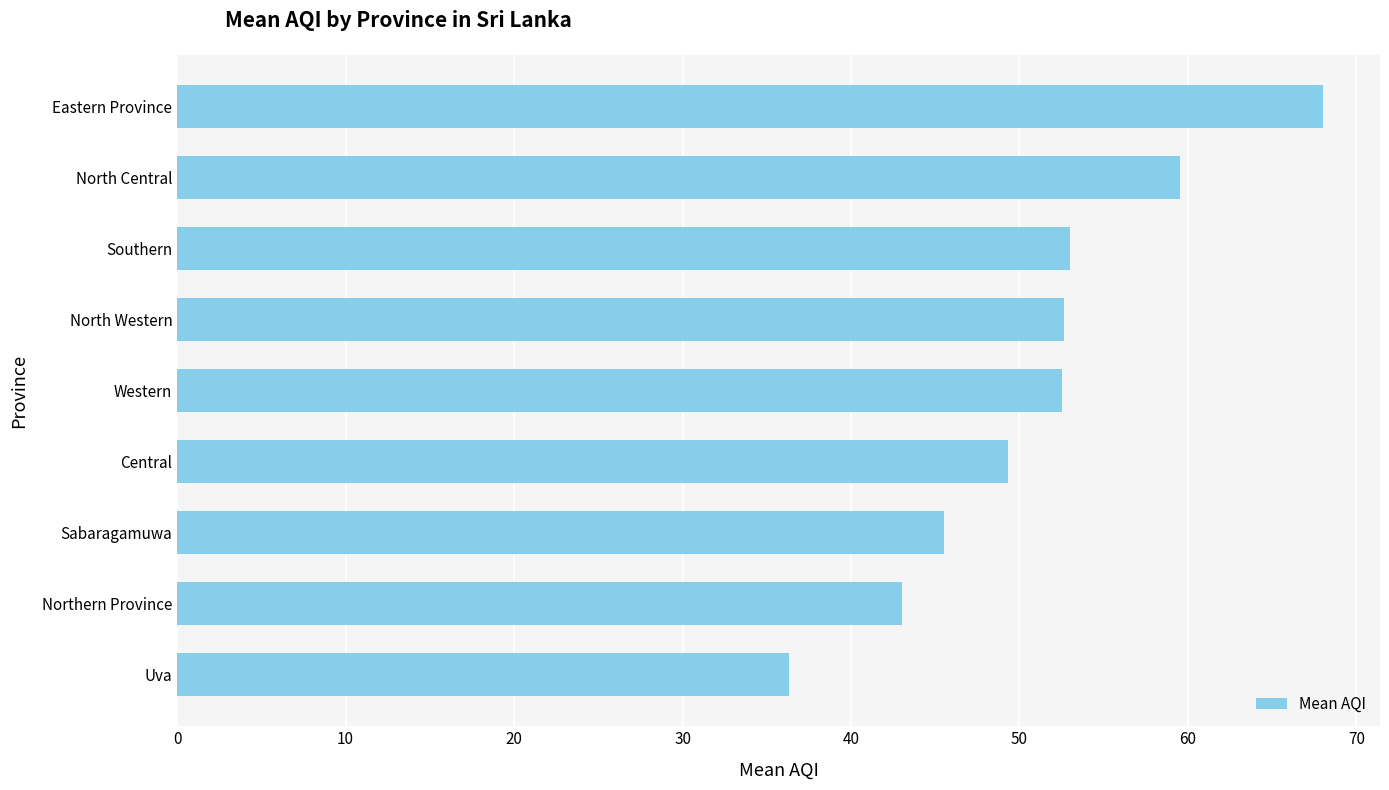

Which has a higher value, Northern Province or Central?

Central